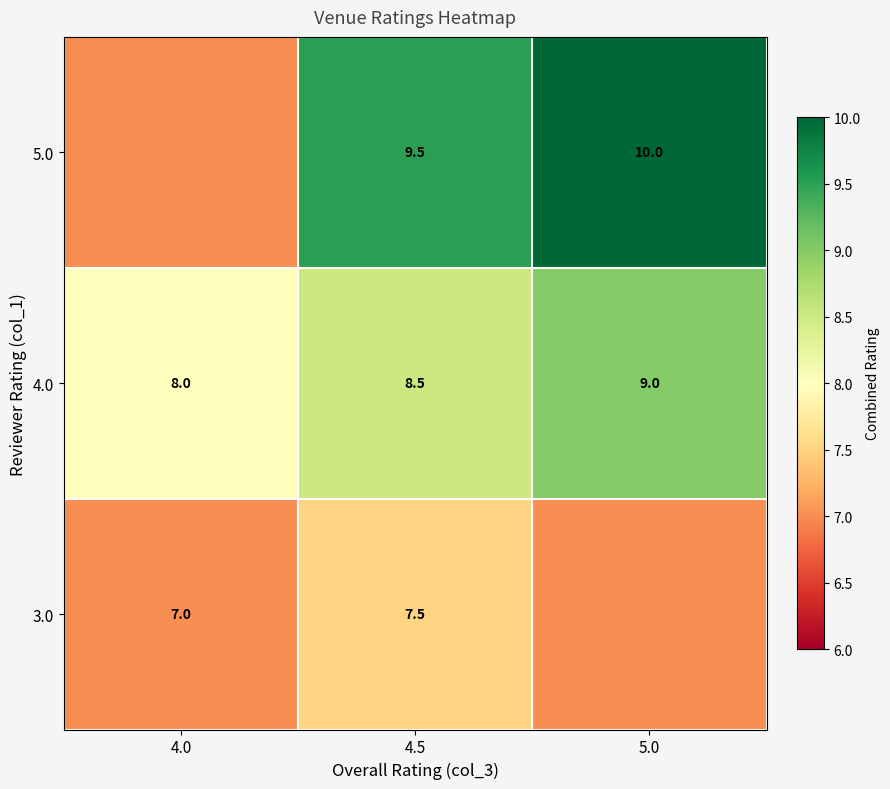

What is the spread (max minus min) of values at 4.5?

2.0